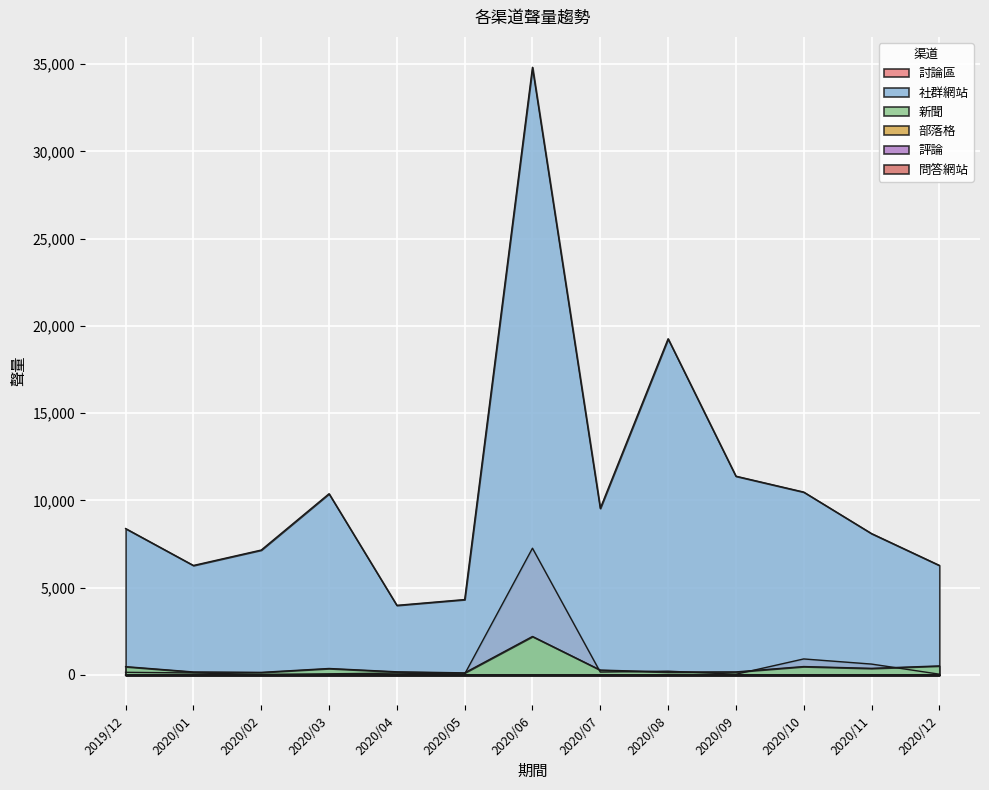

What is the label of the 9th point from the left?

2020/08